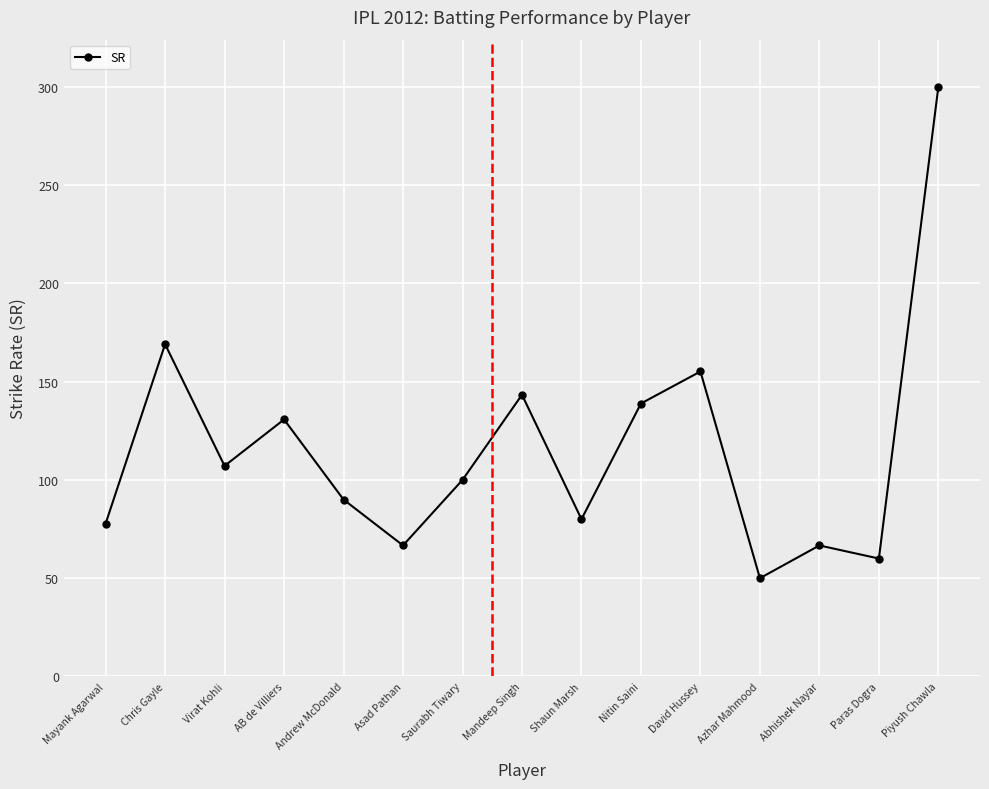

What is the difference between the second highest and minimum values?

119.0